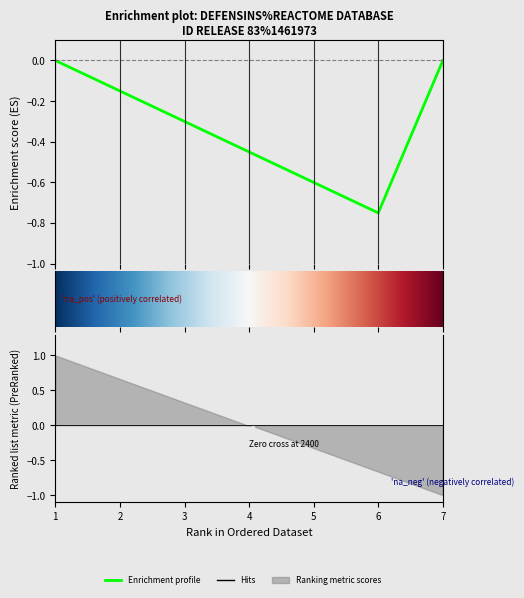

Which category has the highest value in the t series?

1